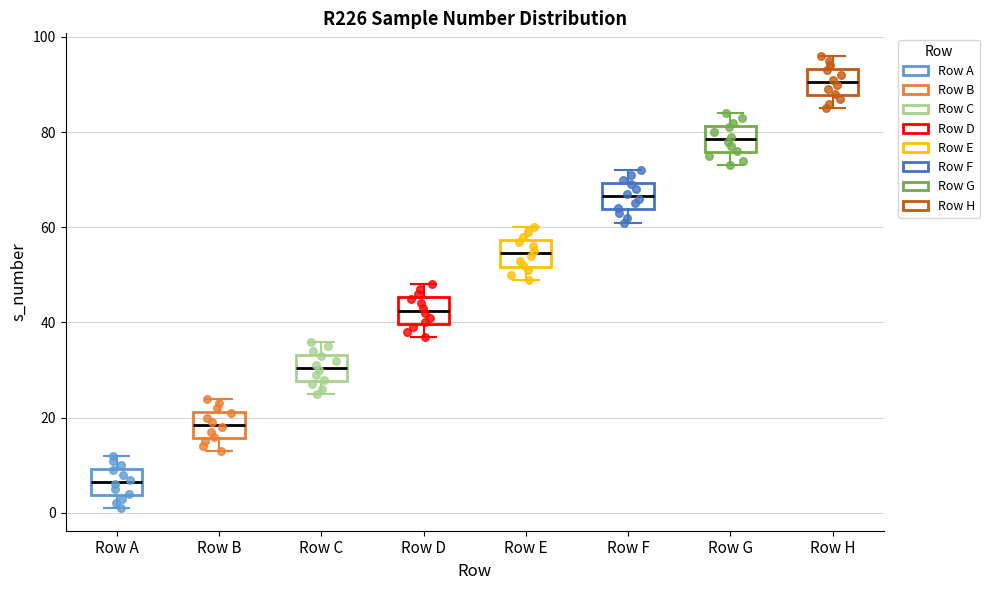

Reading left to right, transcribe this box plot: for each box, give where its median line is, the range the box spans, and where its two whiskers end, as read against the y-axis. The values are not printed on the chart, so give them approximately, as read against the axis.

Row A: median 6, box 4 to 10, whiskers 2 to 12
Row B: median 18, box 16 to 22, whiskers 14 to 24
Row C: median 30, box 28 to 34, whiskers 26 to 36
Row D: median 42, box 40 to 46, whiskers 38 to 48
Row E: median 54, box 52 to 58, whiskers 50 to 60
Row F: median 66, box 64 to 70, whiskers 62 to 72
Row G: median 78, box 76 to 82, whiskers 74 to 84
Row H: median 90, box 88 to 94, whiskers 86 to 96